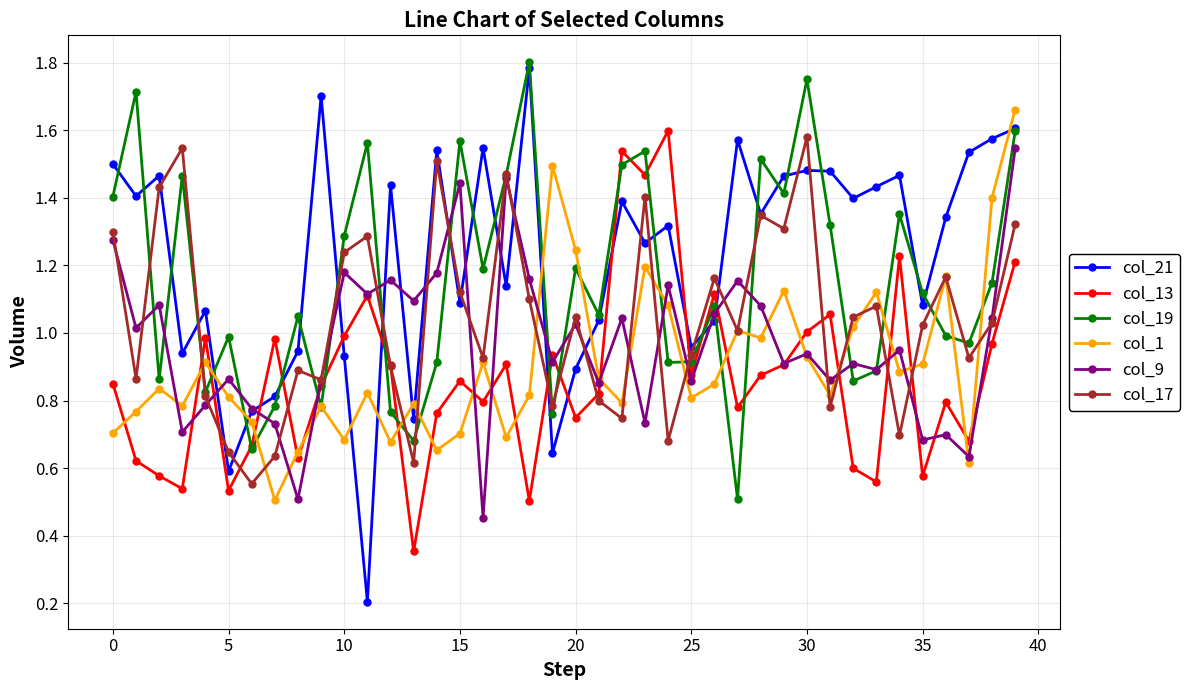

Is this an area chart (filled region under the line)?

No